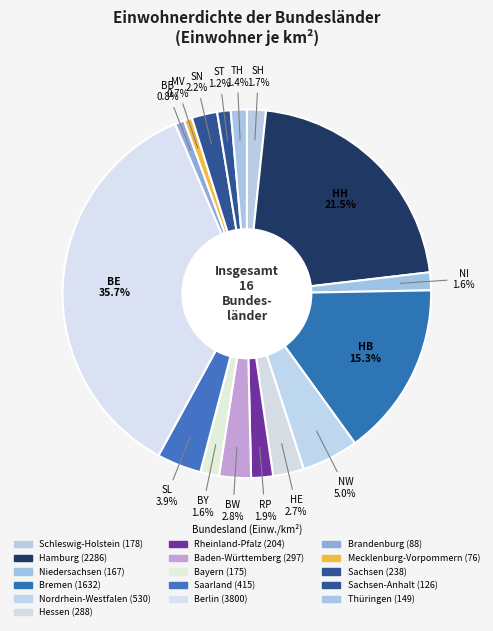

What is the smallest slice in the pie chart?

Mecklenburg-Vorpommern